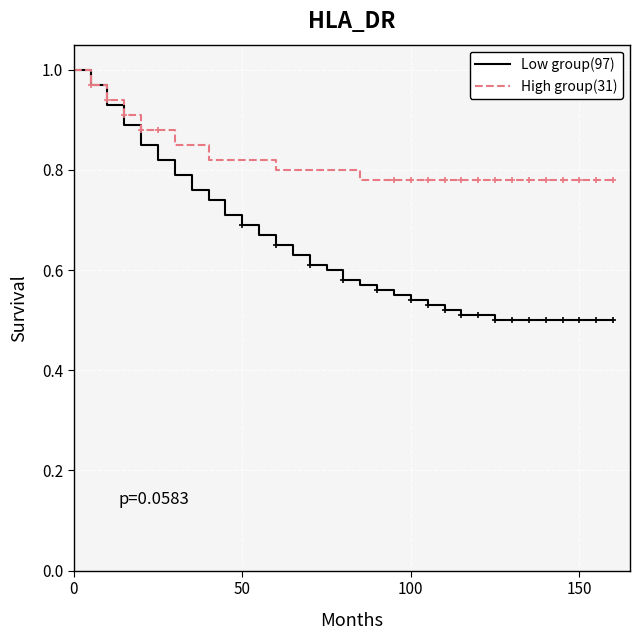

Reading left to right, transcribe all the data shown in this chart.

Low group(97): 1.0	1.0	0.9	0.9	0.8	0.8	0.8	0.8	0.7	0.7	0.7	0.7	0.7	0.6	0.6	0.6	0.6	0.6	0.6	0.6	0.5	0.5	0.5	0.5	0.5	0.5	0.5	0.5	0.5	0.5	0.5	0.5
High group(31): 1.0	1.0	0.9	0.9	0.9	0.9	0.8	0.8	0.8	0.8	0.8	0.8	0.8	0.8	0.8	0.8	0.8	0.8	0.8	0.8	0.8	0.8	0.8	0.8	0.8	0.8	0.8	0.8	0.8	0.8	0.8	0.8